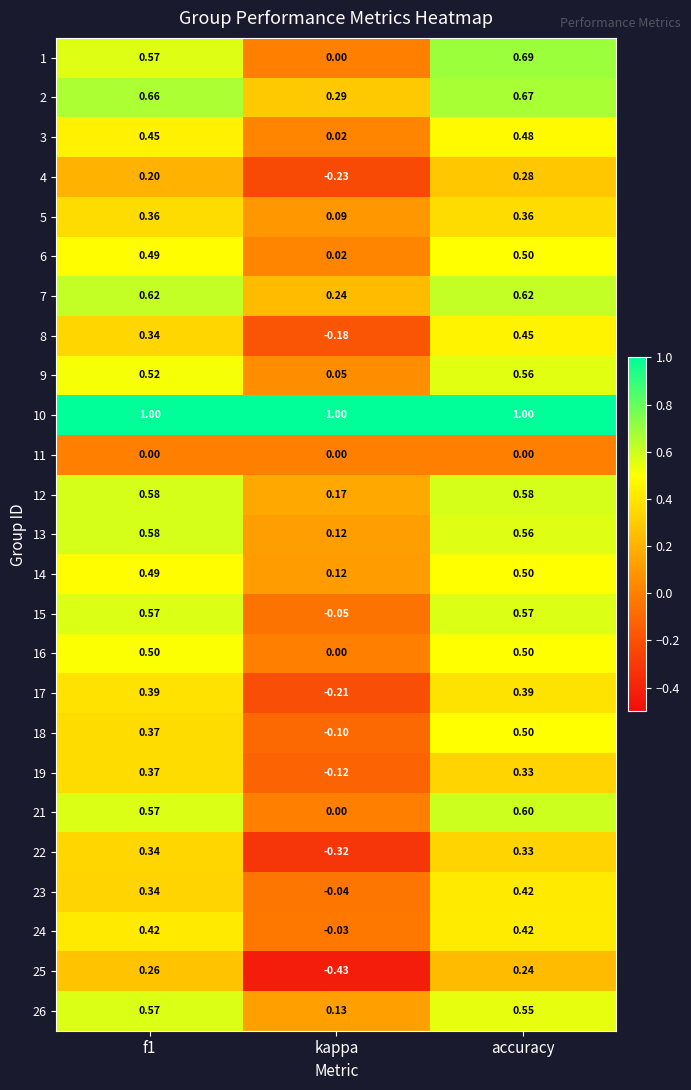

At which label is 23 closest to 0?

kappa